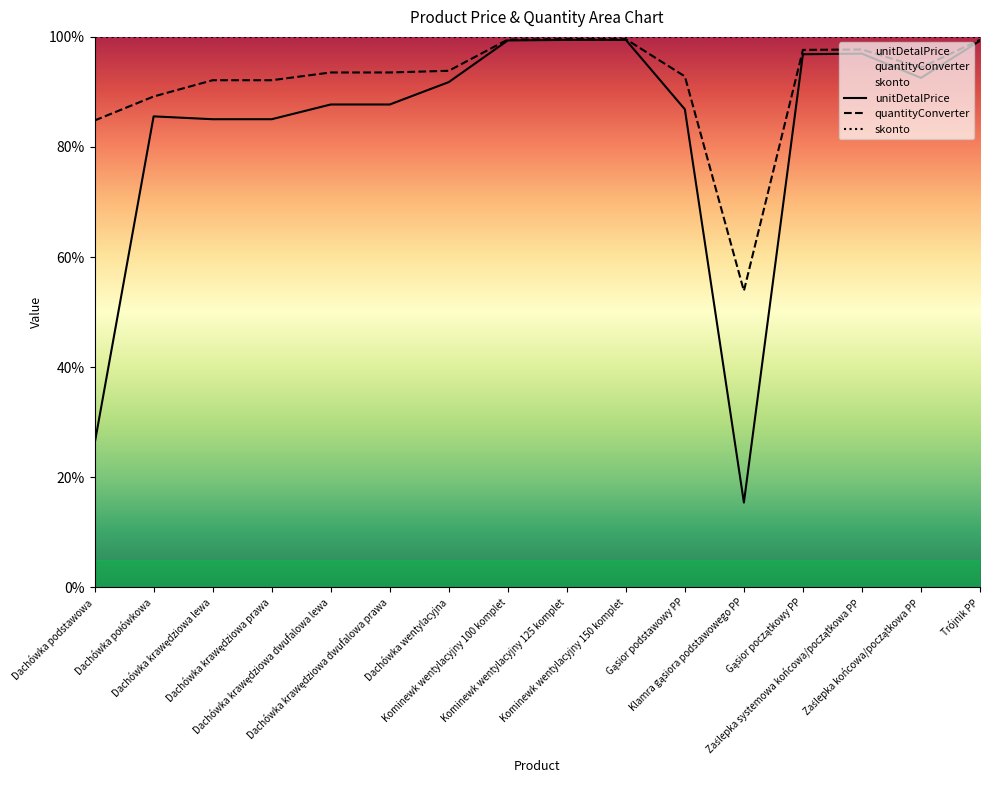

What is the value of the unitDetalPrice point at the 15th from the left?

92.6